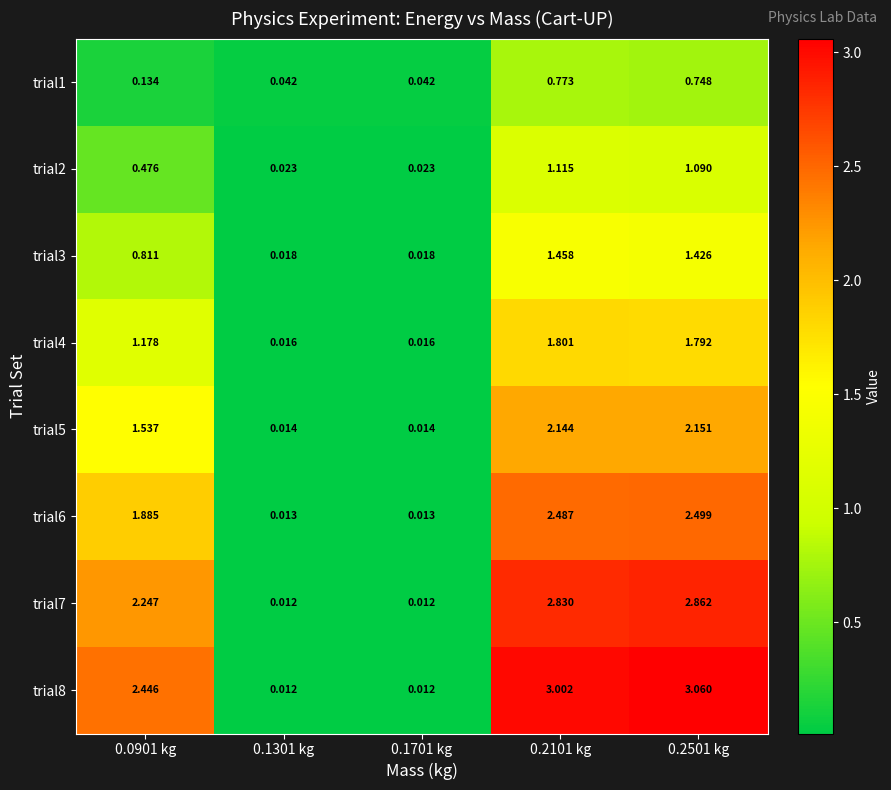

Is the value of trial2 at 0.1701 kg greater than the value of trial7 at 0.2501 kg?

No